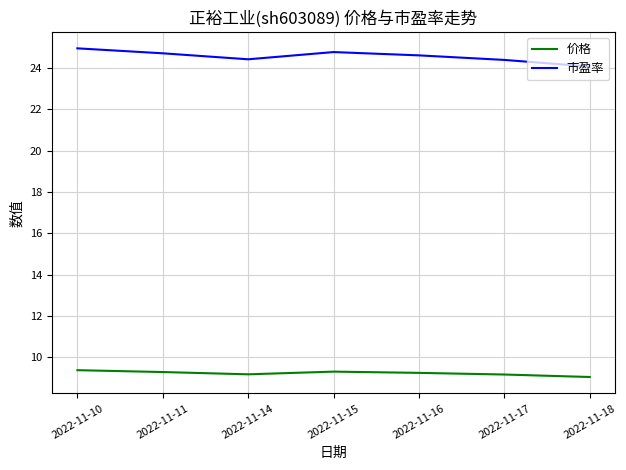

Which category has the highest value across all series?

2022-11-10